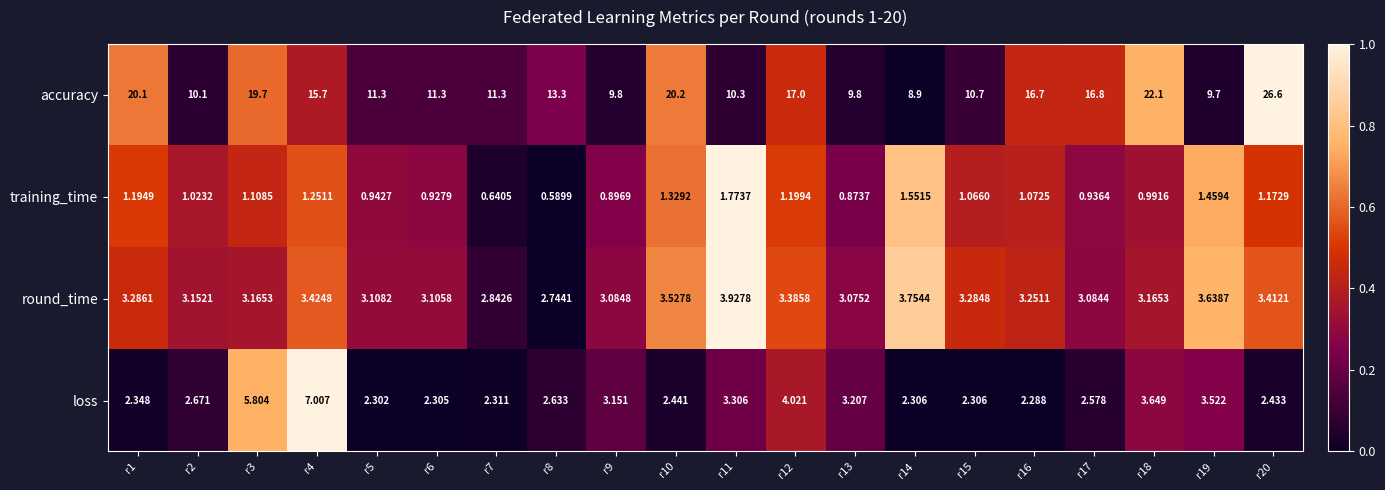

At how many categories does at least one series exceed 0?

20